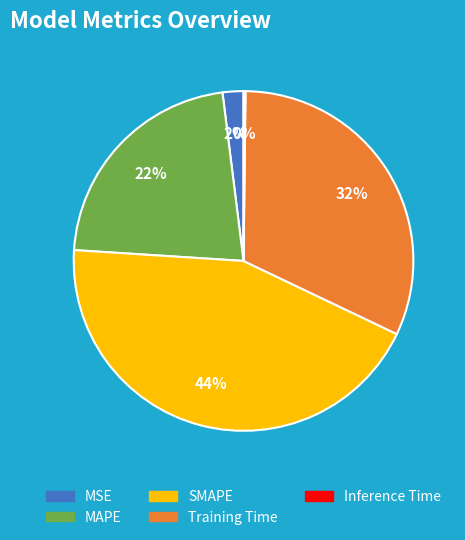

Is SMAPE the majority of the pie?

No